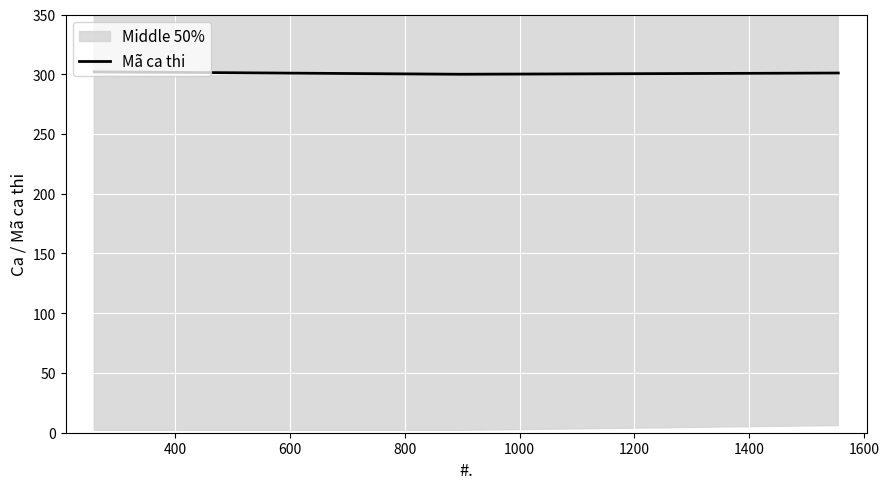

What is the highest value of the Mã ca thi series?

302